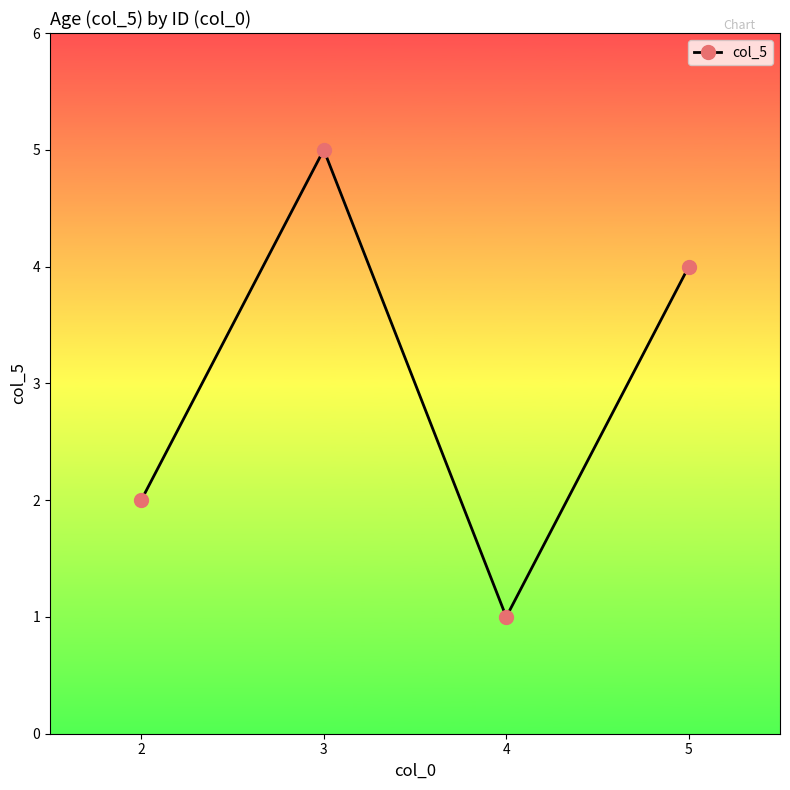

At which category does the data reach its first local peak?

3